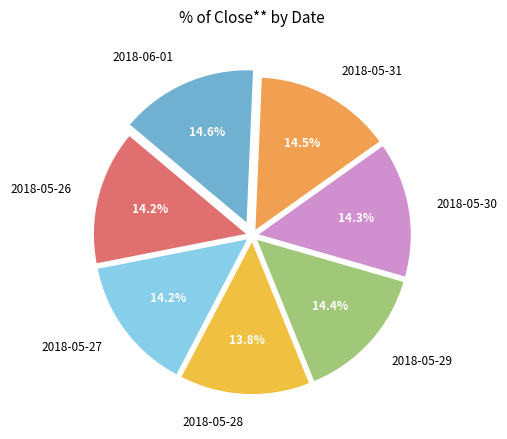

How many segments does this pie chart have?

7